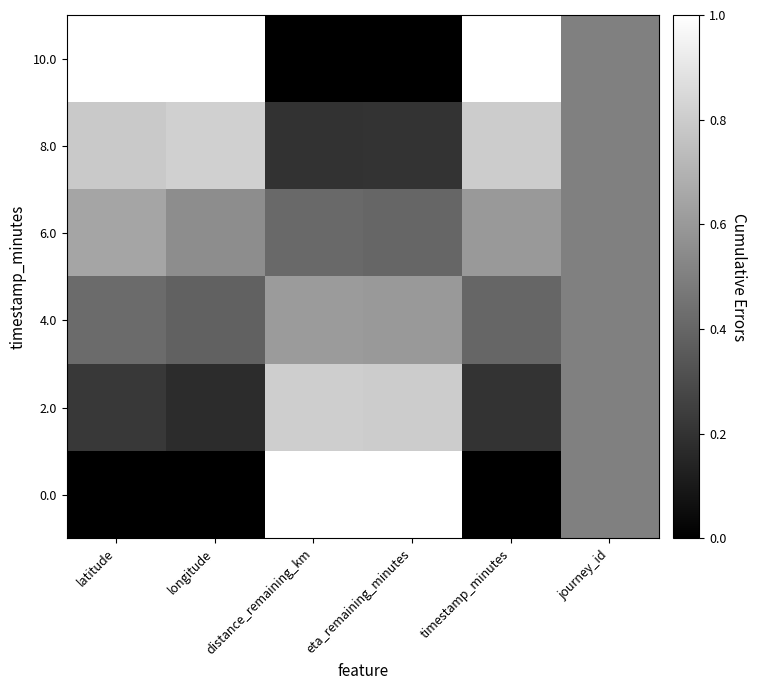

Between journey_id and timestamp_minutes, which is larger?

journey_id